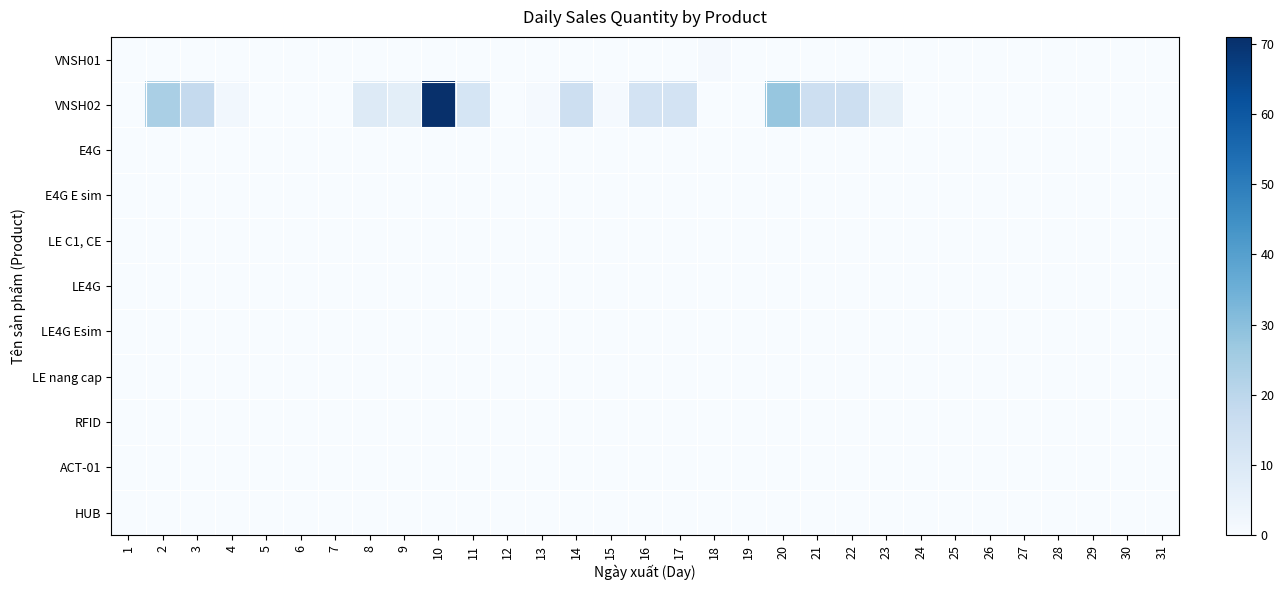

Reading right to left, transcribe all the data shown in this chart.

VNSH01: 31=0	30=0	29=0	28=0	27=0	26=0	25=0	24=0	23=0	22=0	21=0	20=0	19=0	18=1	17=0	16=0	15=0	14=0	13=0	12=0	11=0	10=0	9=0	8=0	7=0	6=0	5=0	4=0	3=0	2=0	1=0
VNSH02: 31=0	30=0	29=0	28=0	27=0	26=0	25=0	24=0	23=6	22=15	21=15	20=28	19=0	18=0	17=13	16=13	15=1	14=15	13=1	12=0	11=12	10=71	9=7	8=9	7=0	6=0	5=0	4=2	3=18	2=24	1=0
E4G: 31=0	30=0	29=0	28=0	27=0	26=0	25=0	24=0	23=0	22=0	21=0	20=0	19=0	18=0	17=0	16=0	15=0	14=0	13=0	12=0	11=0	10=0	9=0	8=0	7=0	6=0	5=0	4=0	3=0	2=0	1=0
E4G E sim: 31=0	30=0	29=0	28=0	27=0	26=0	25=0	24=0	23=0	22=0	21=0	20=0	19=0	18=0	17=0	16=0	15=0	14=0	13=0	12=0	11=0	10=0	9=0	8=0	7=0	6=0	5=0	4=0	3=0	2=0	1=0
LE C1, CE: 31=0	30=0	29=0	28=0	27=0	26=0	25=0	24=0	23=0	22=0	21=0	20=0	19=0	18=0	17=0	16=0	15=0	14=0	13=0	12=0	11=0	10=0	9=0	8=0	7=0	6=0	5=0	4=0	3=0	2=0	1=0
LE4G: 31=0	30=0	29=0	28=0	27=0	26=0	25=0	24=0	23=0	22=0	21=0	20=0	19=0	18=0	17=0	16=0	15=0	14=0	13=0	12=0	11=0	10=0	9=0	8=0	7=0	6=0	5=0	4=0	3=0	2=0	1=0
LE4G Esim: 31=0	30=0	29=0	28=0	27=0	26=0	25=0	24=0	23=0	22=0	21=0	20=0	19=0	18=0	17=0	16=0	15=0	14=0	13=0	12=0	11=0	10=0	9=0	8=0	7=0	6=0	5=0	4=0	3=0	2=0	1=0
LE nang cap: 31=0	30=0	29=0	28=0	27=0	26=0	25=0	24=0	23=0	22=0	21=0	20=0	19=0	18=0	17=0	16=0	15=0	14=0	13=0	12=0	11=0	10=0	9=0	8=0	7=0	6=0	5=0	4=0	3=0	2=0	1=0
RFID: 31=0	30=0	29=0	28=0	27=0	26=0	25=0	24=0	23=0	22=0	21=0	20=0	19=0	18=0	17=0	16=0	15=0	14=0	13=0	12=0	11=0	10=0	9=0	8=0	7=0	6=0	5=0	4=0	3=0	2=0	1=0
ACT-01: 31=0	30=0	29=0	28=0	27=0	26=0	25=0	24=0	23=0	22=0	21=0	20=0	19=0	18=0	17=0	16=0	15=0	14=0	13=0	12=0	11=0	10=0	9=0	8=0	7=0	6=0	5=0	4=0	3=0	2=0	1=0
HUB: 31=0	30=0	29=0	28=0	27=0	26=0	25=0	24=0	23=0	22=0	21=0	20=0	19=0	18=0	17=0	16=0	15=0	14=0	13=0	12=0	11=0	10=0	9=0	8=0	7=0	6=0	5=0	4=0	3=0	2=0	1=0